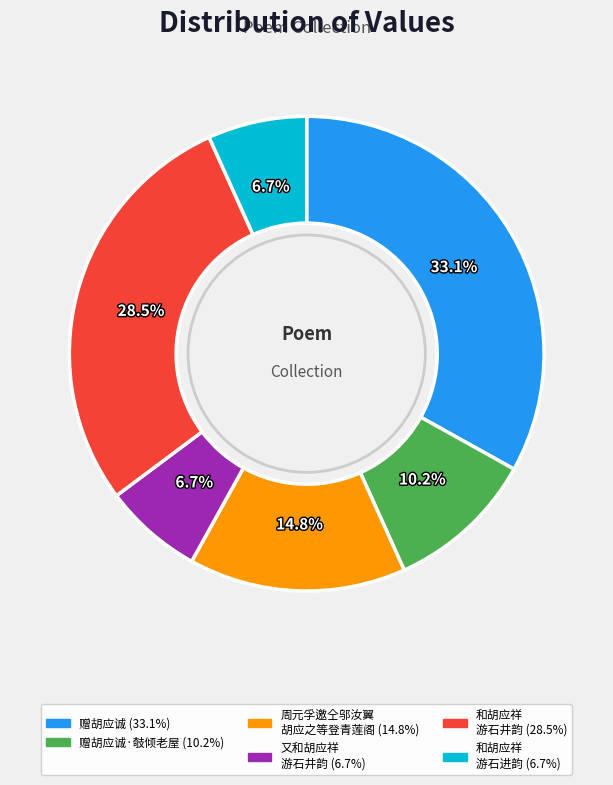

Is there any slice that represents more than half of the pie?

No